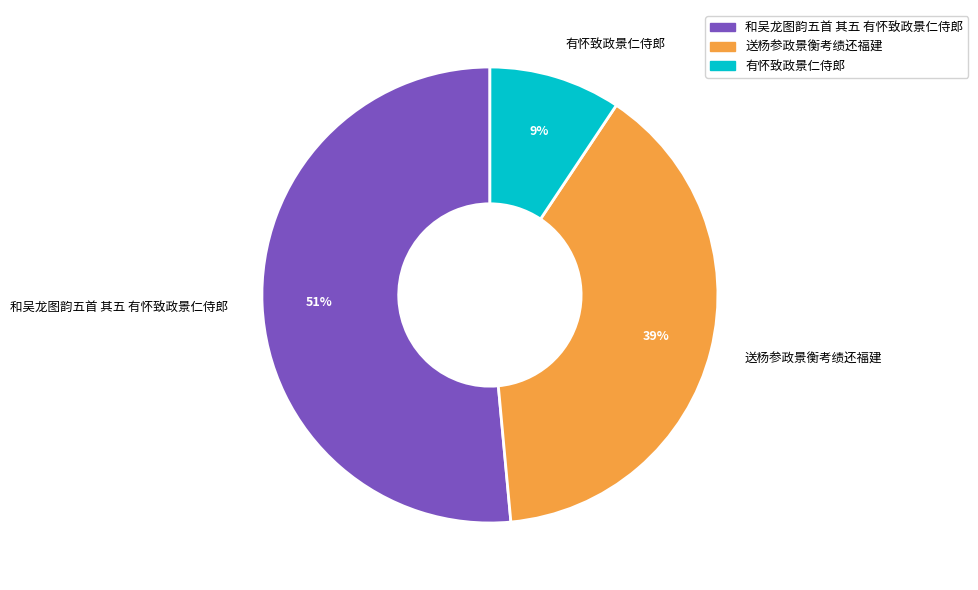

Which has a higher value, 有怀致政景仁侍郎 or 和吴龙图韵五首 其五 有怀致政景仁侍郎?

和吴龙图韵五首 其五 有怀致政景仁侍郎